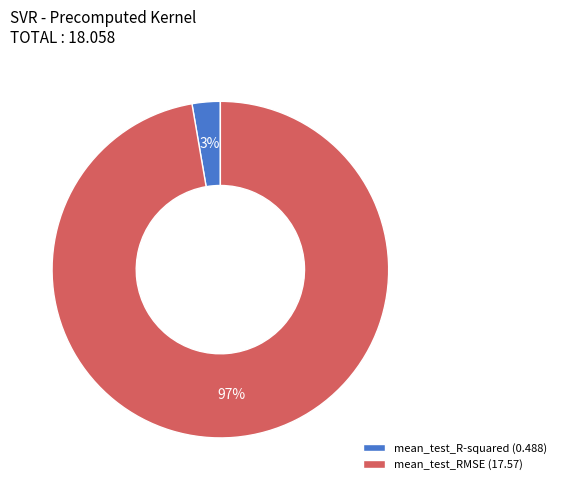

How many slices are in this pie chart?

2